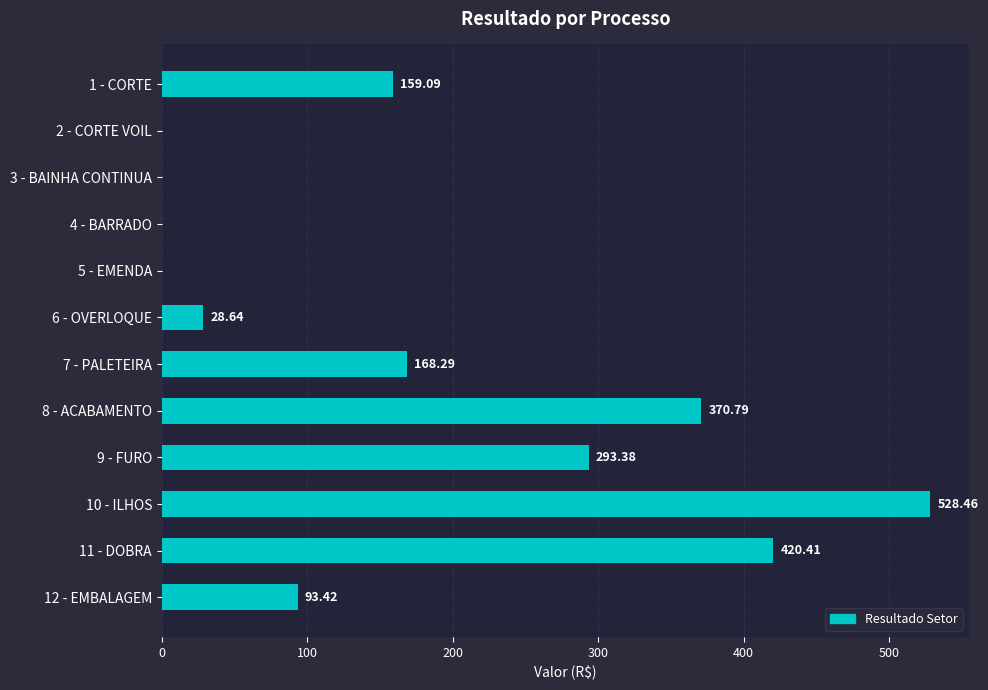

How many categories are shown in the chart?

12